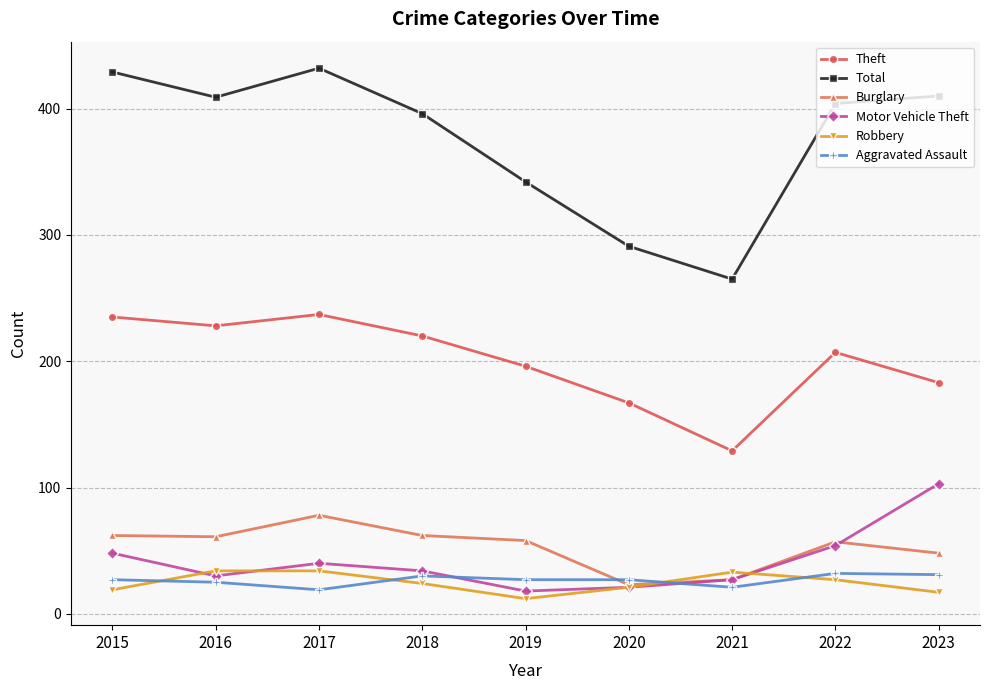

What is the sum of all Burglary values?

476